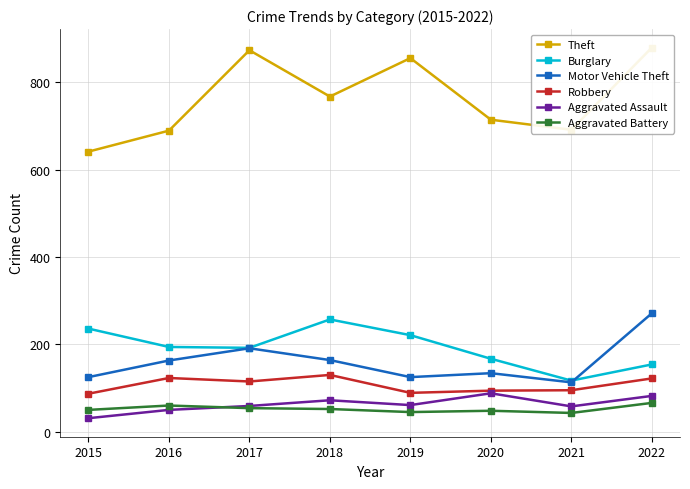

Which series changed the most between 2019 and 2020?

Theft